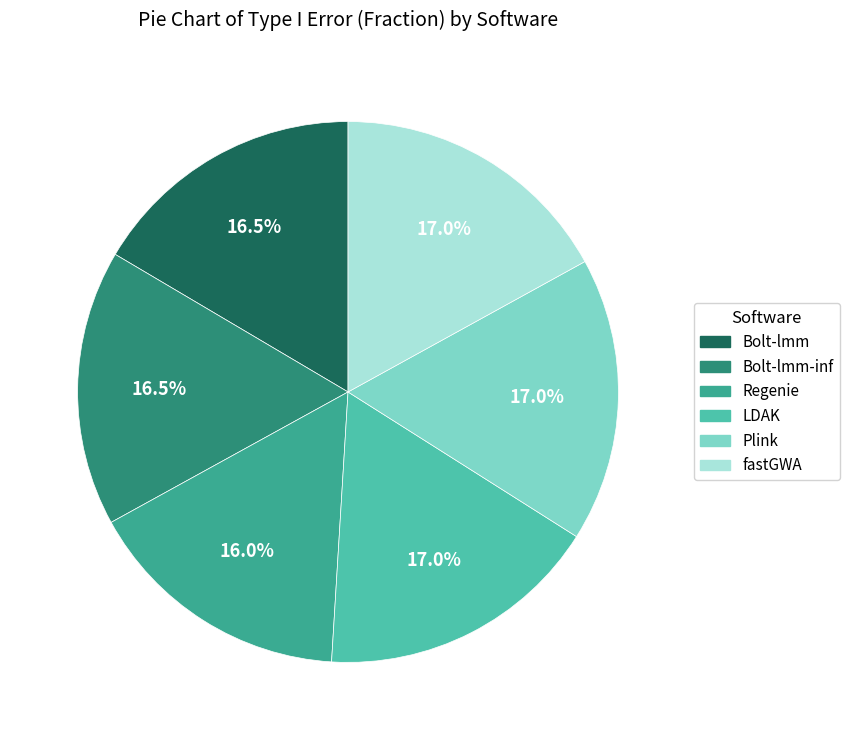

Is there any slice that represents more than half of the pie?

No